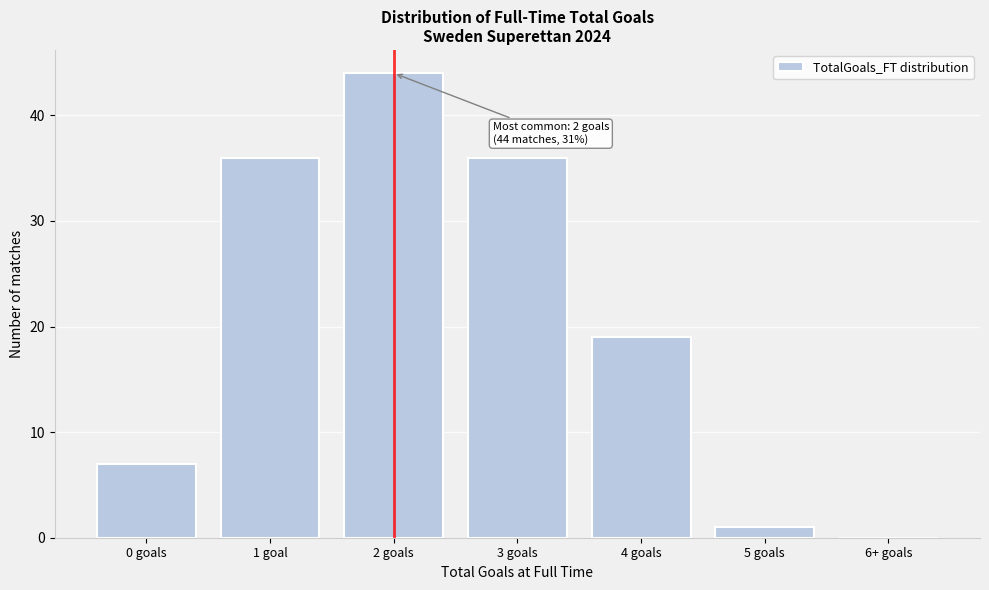

Reading left to right, transcribe all the data shown in this chart.

0 goals=7	1 goal=36	2 goals=44	3 goals=36	4 goals=19	5 goals=1	6+ goals=0